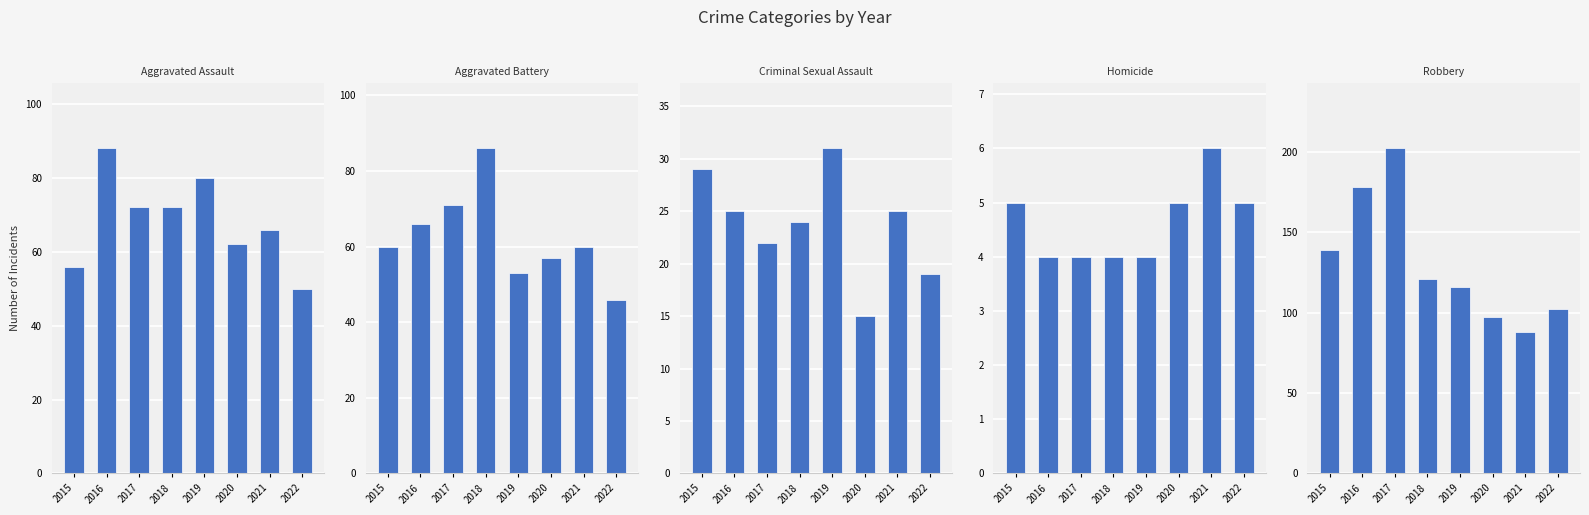

True or false: Robbery has a value of 88 at 2021.

True